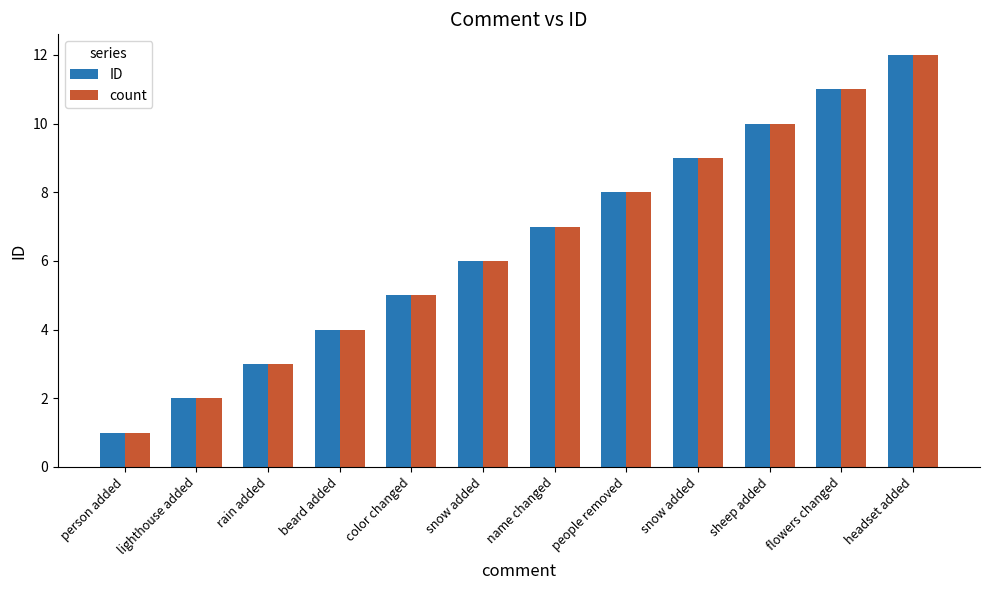

Are the bars grouped side by side (vs. stacked)?

Yes